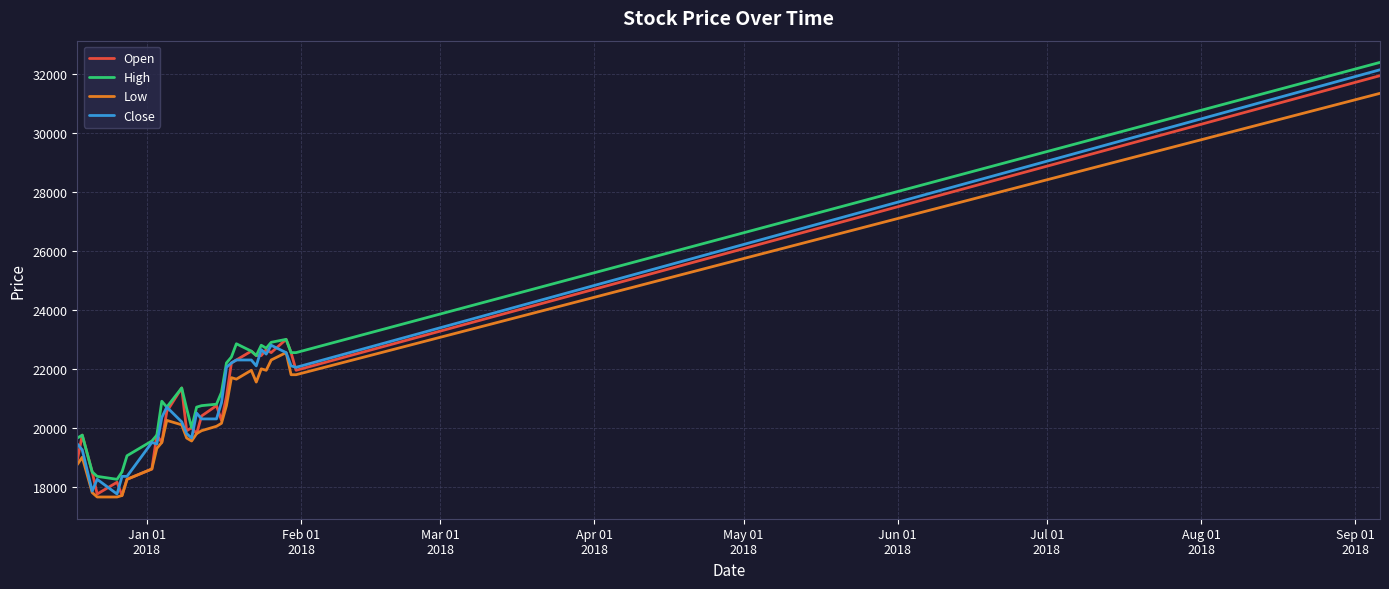

What is the minimum value for Low?

17650